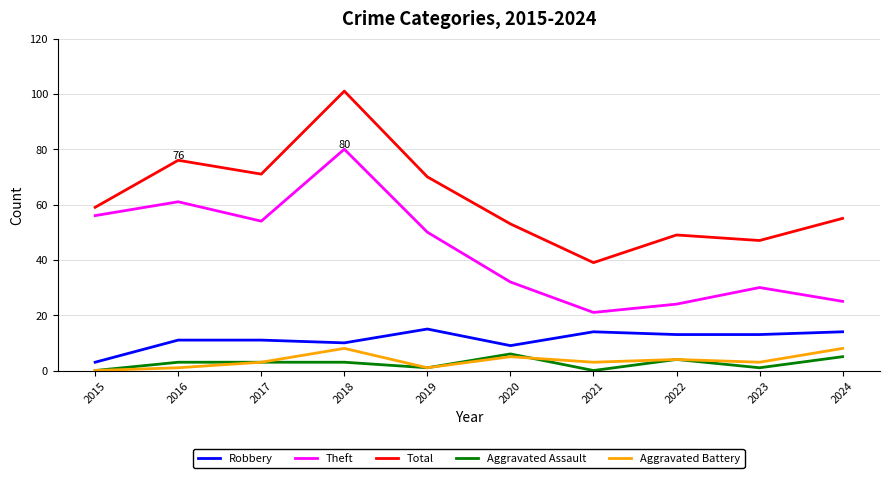

At which category is the sum across all series the highest?

2018